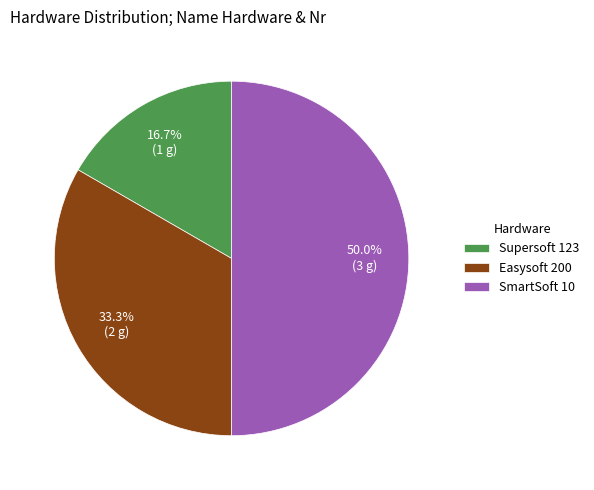

Does Supersoft 123 represent more than half of the total?

No